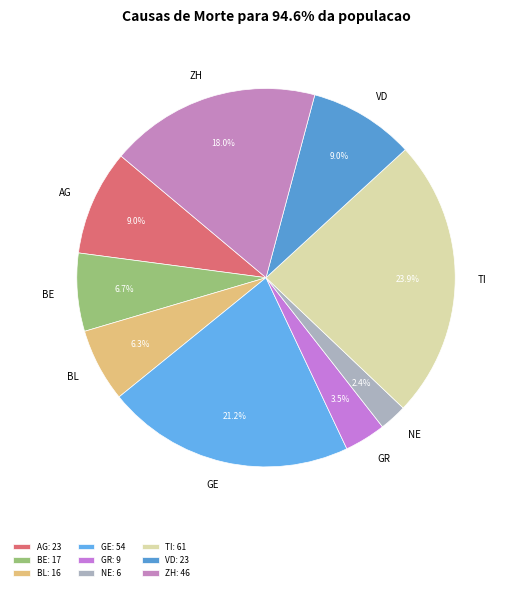

Is there a majority slice in this chart?

No